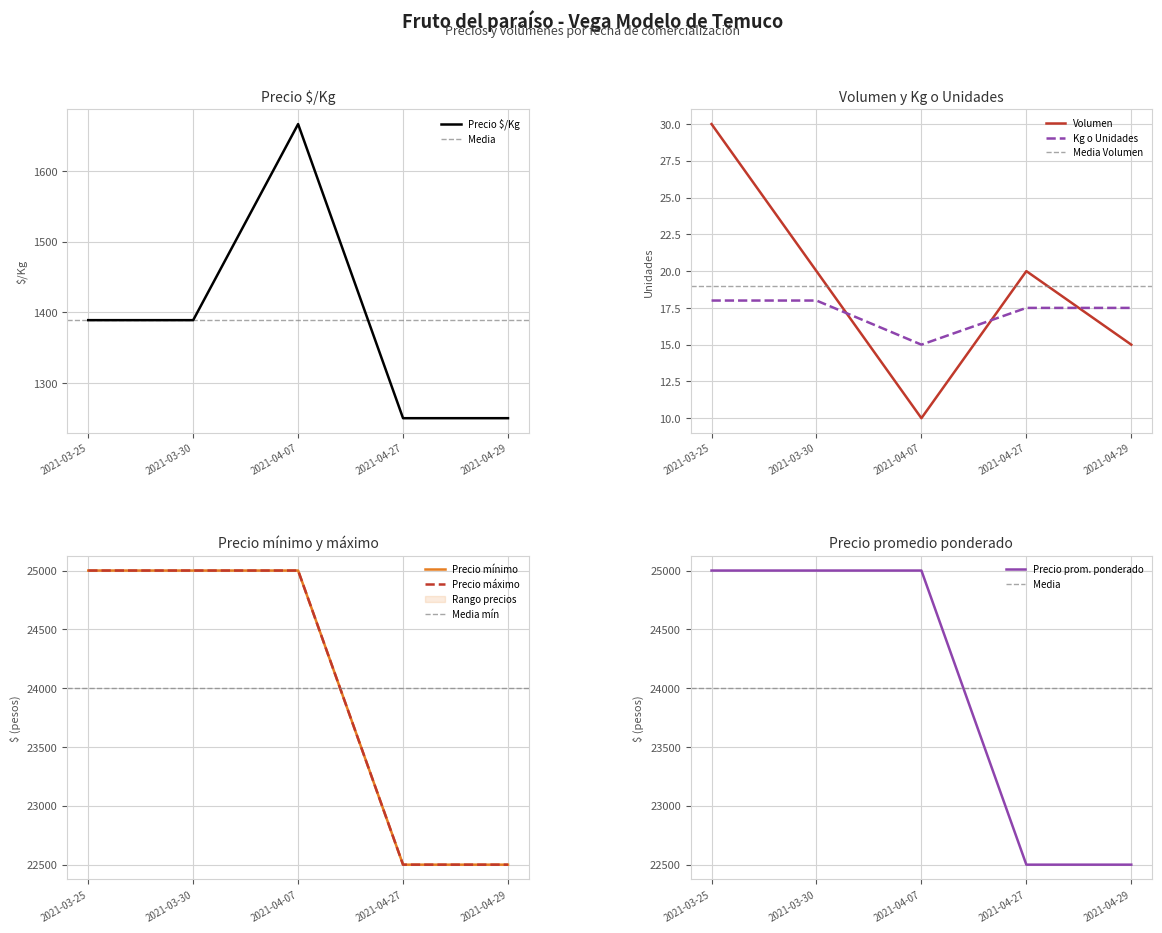

What is the smallest value displayed?

10